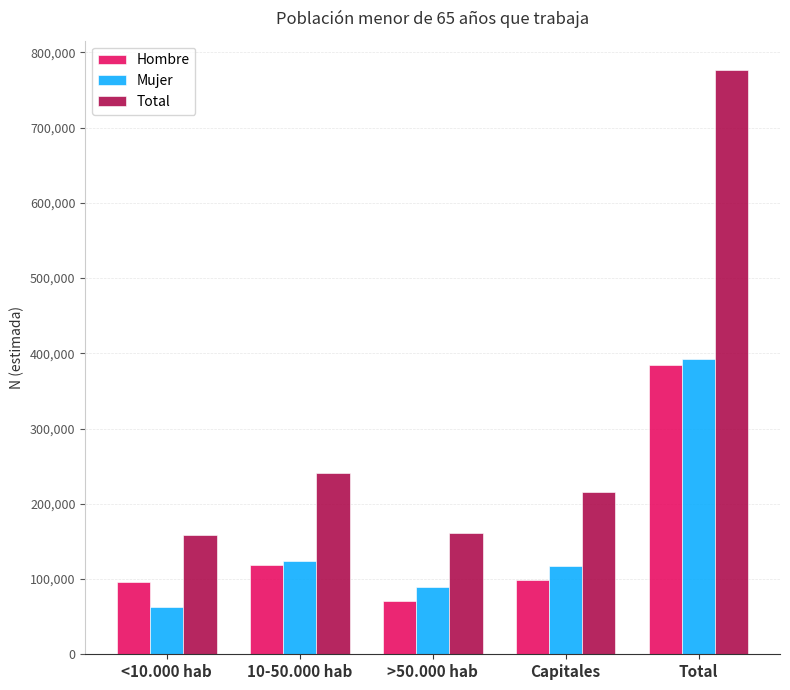

The value of Total at Capitales is 101356. True or false?

False